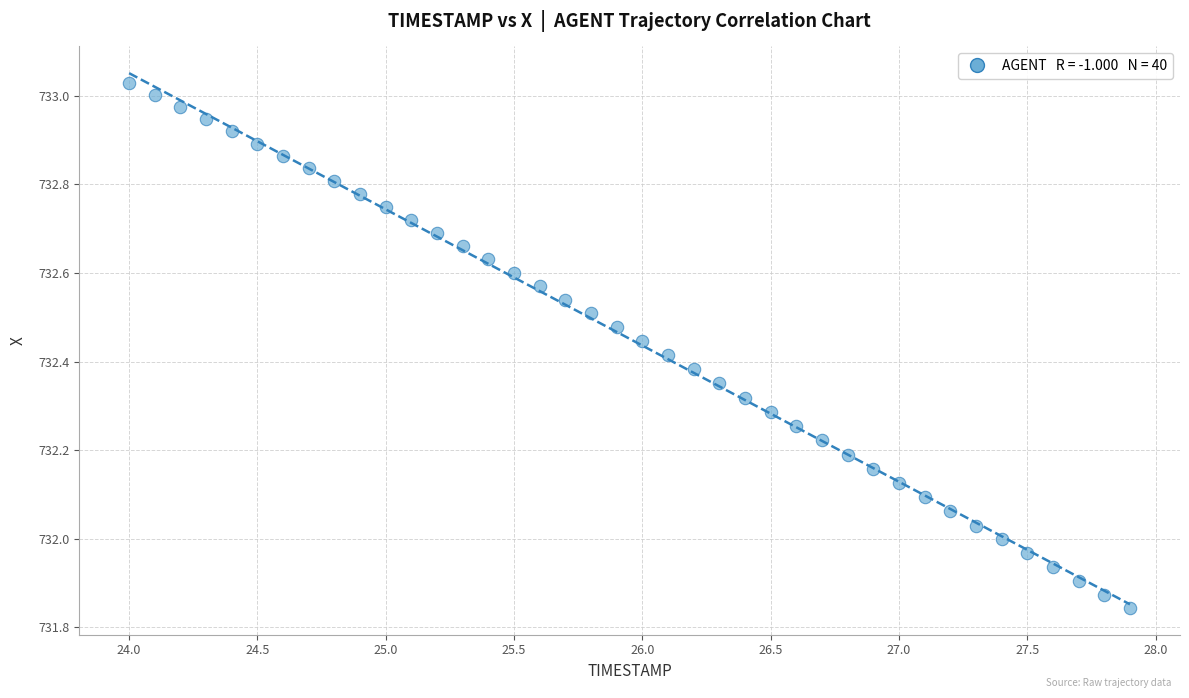

What is the range of Y values (max minus min)?

1.2